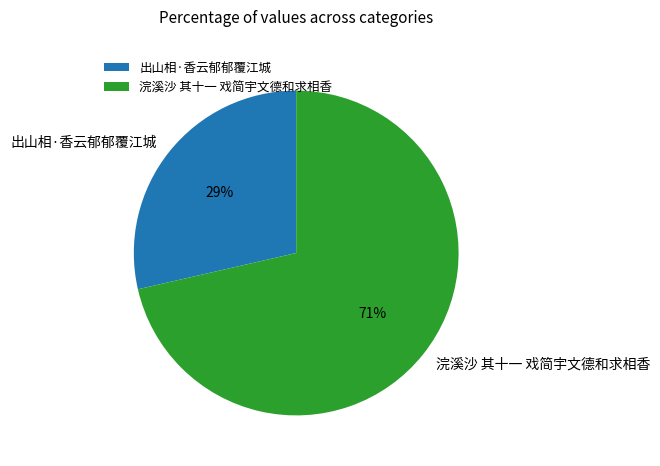

To the nearest percent, what is the combined percentage of 浣溪沙 其十一 戏简宇文德和求相香 and 出山相·香云郁郁覆江城?

100%